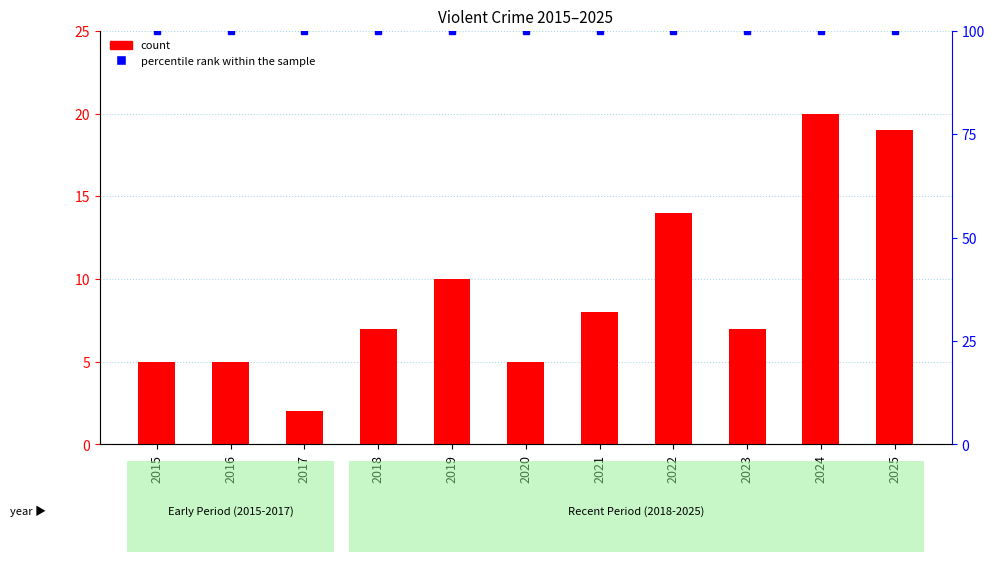

At 2024, list the series in order from smallest to largest.

count, percentile rank within the sample